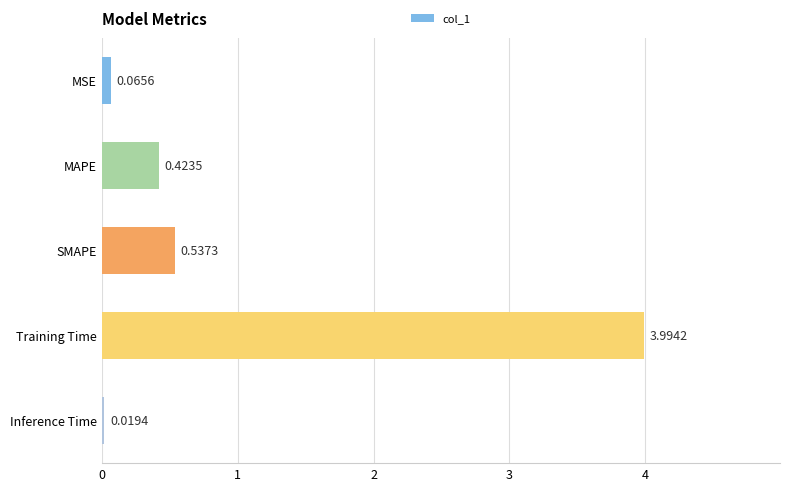

What is the label of the 3rd bar from the bottom?

SMAPE